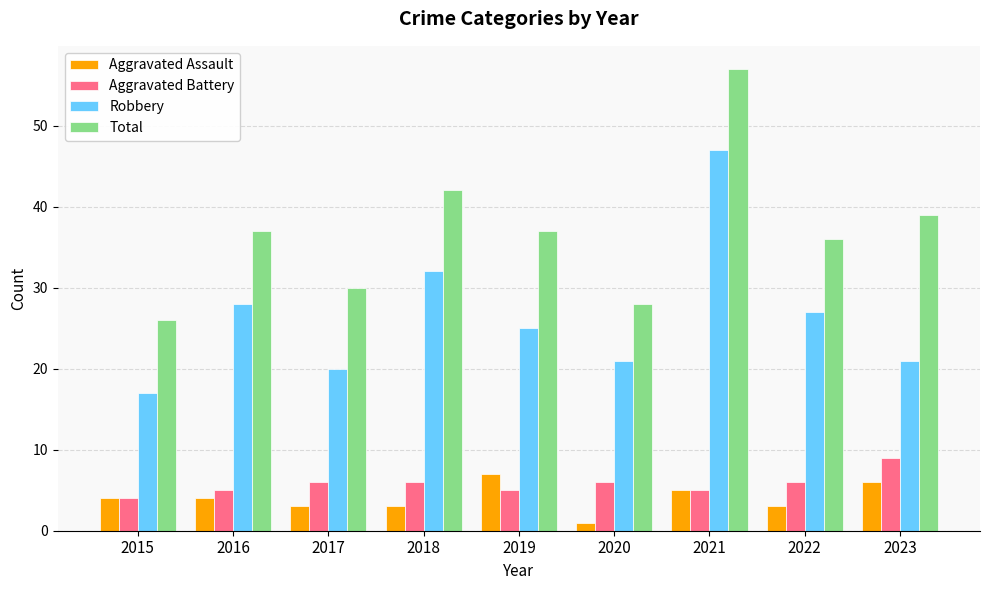

What value does the Aggravated Assault series have at 2022?

3